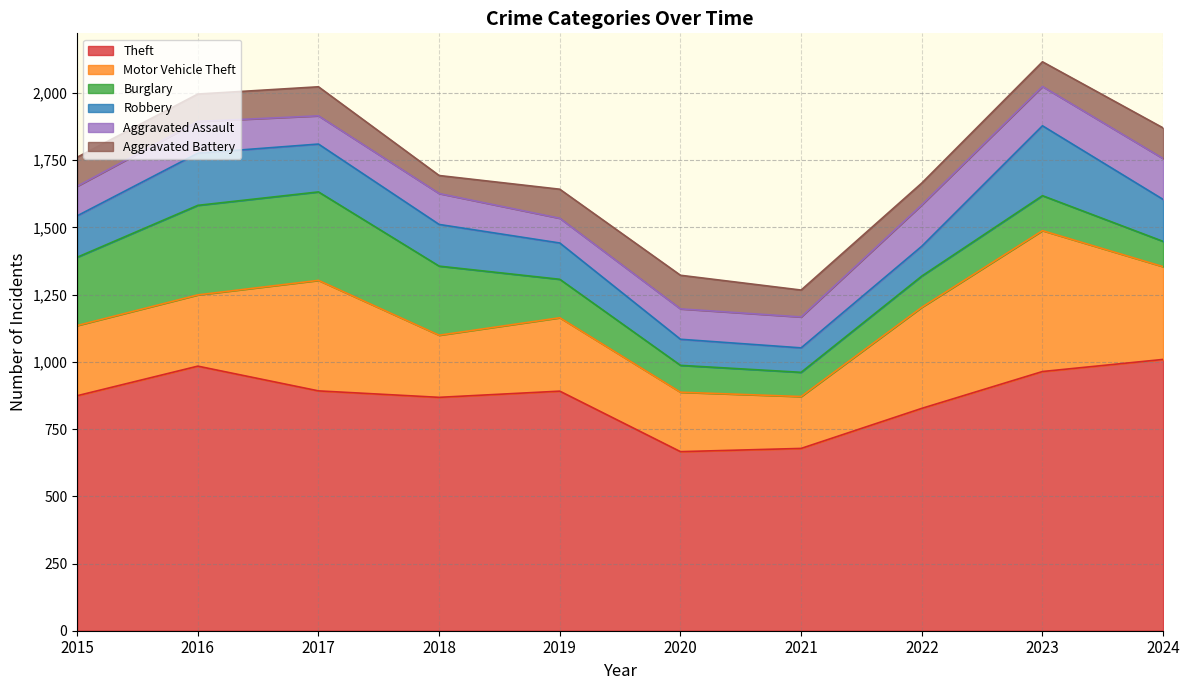

What is the average value of the Burglary series?

185